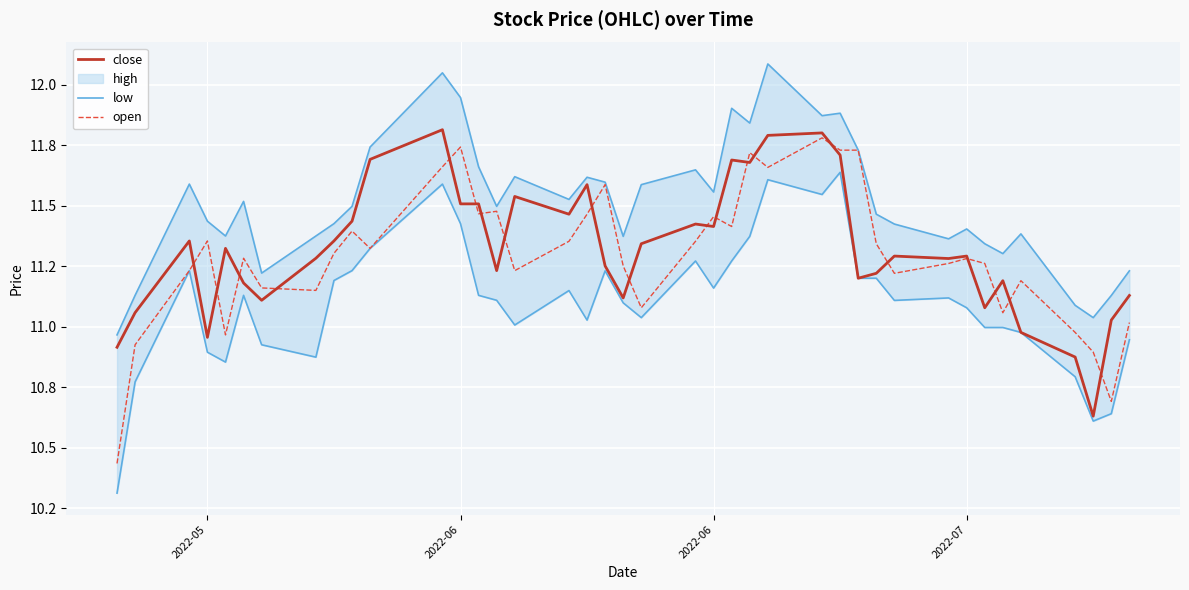

What is the value of the open point at the 9th from the left?

11.3